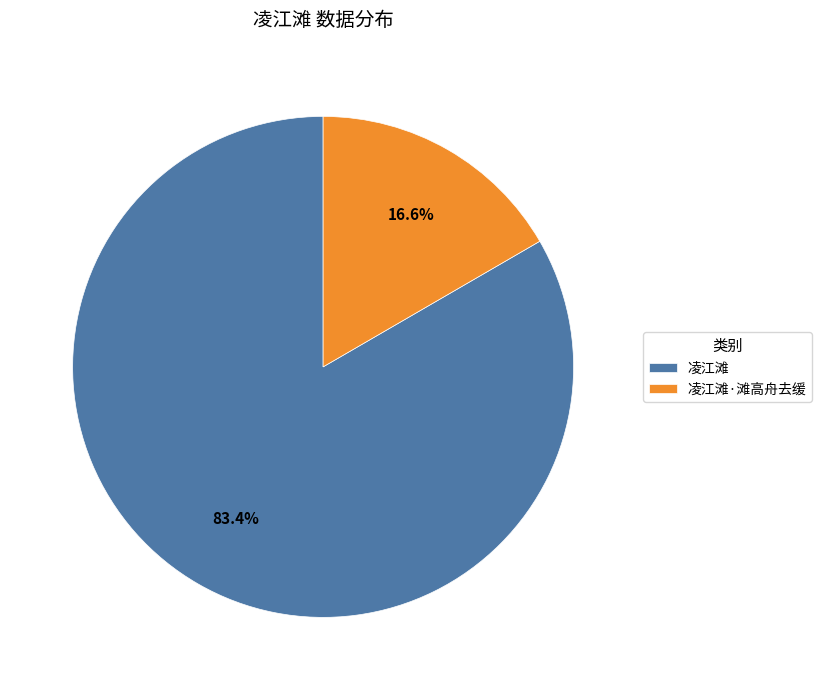

To the nearest percent, what is the difference between the largest and smallest slice percentages?

67%